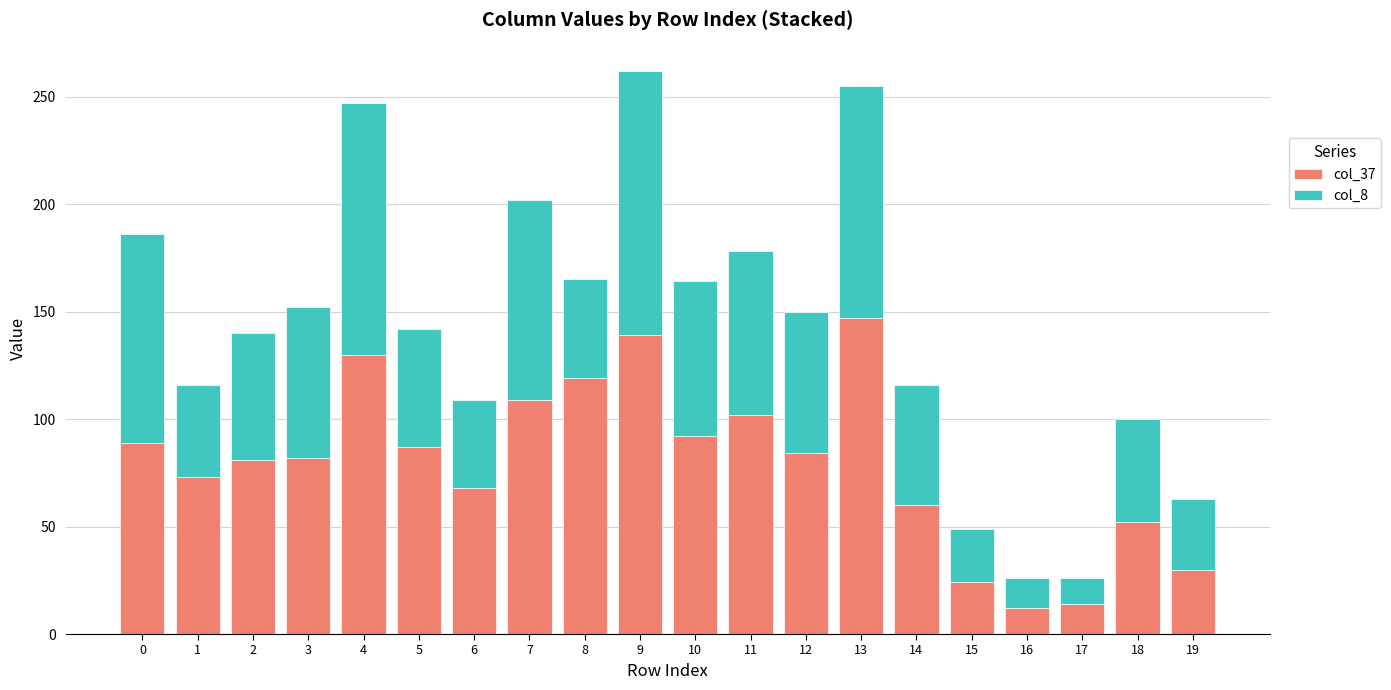

What are all the series names shown in the legend?

col_37, col_8